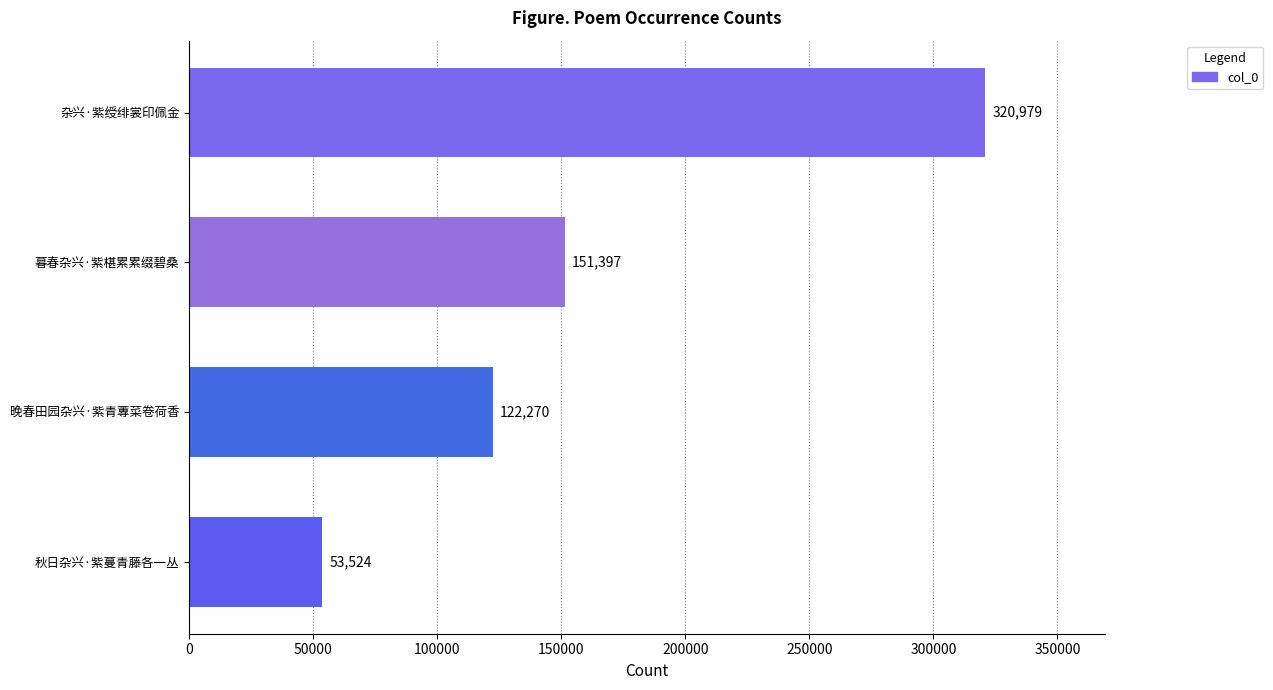

True or false: the data shows 320979 at 杂兴·紫绶绯裳印佩金.

True